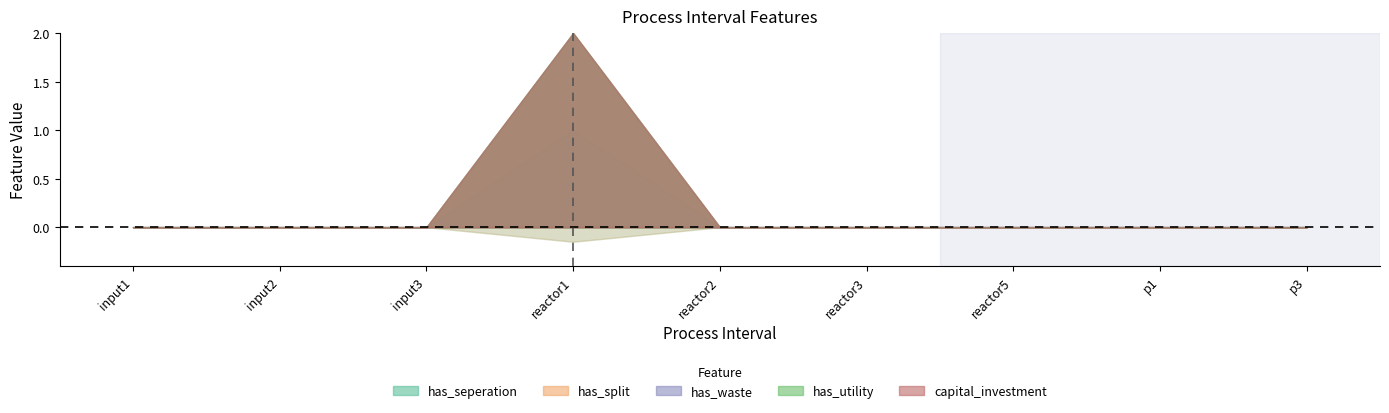

True or false: has_waste and has_seperation intersect in this chart.

False